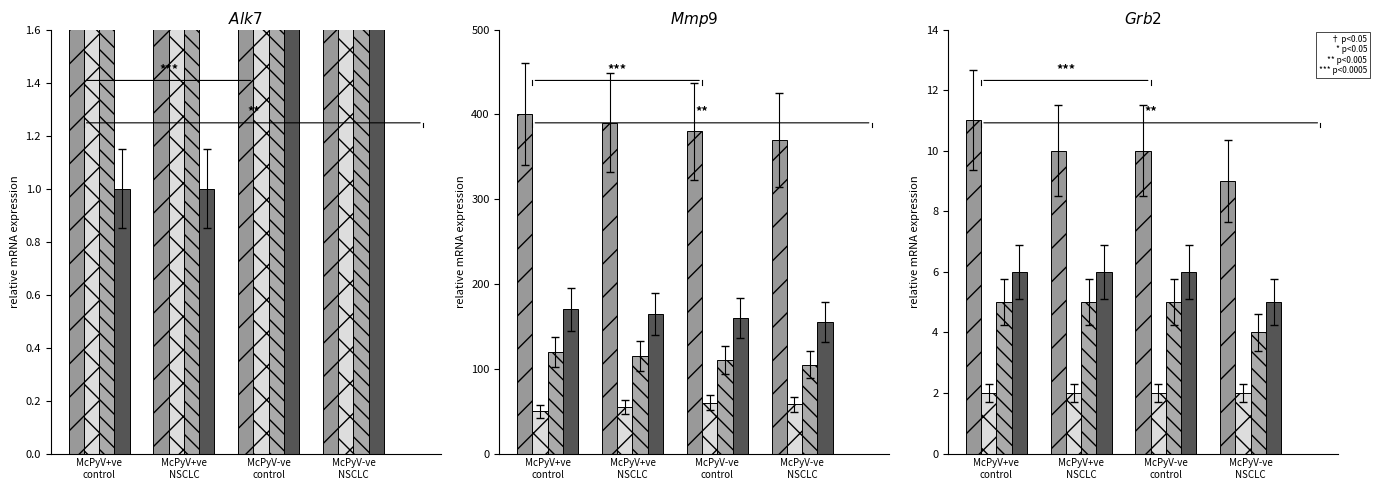

What is the total value across all series at McPyV-ve
NSCLC?

20